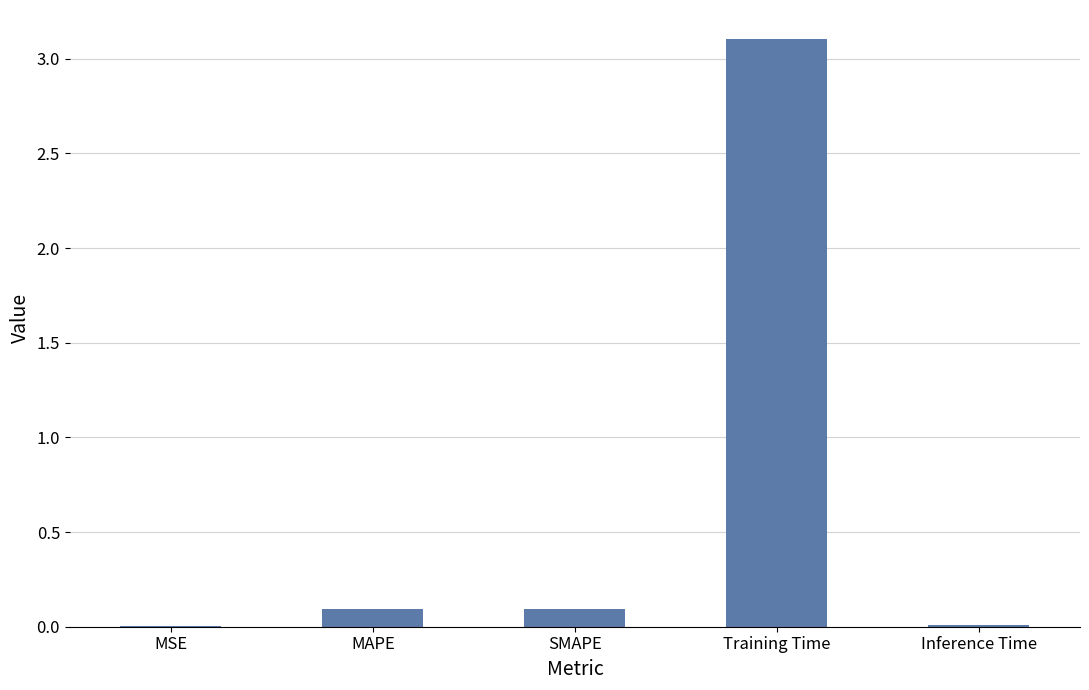

Between Training Time and SMAPE, which is larger?

Training Time